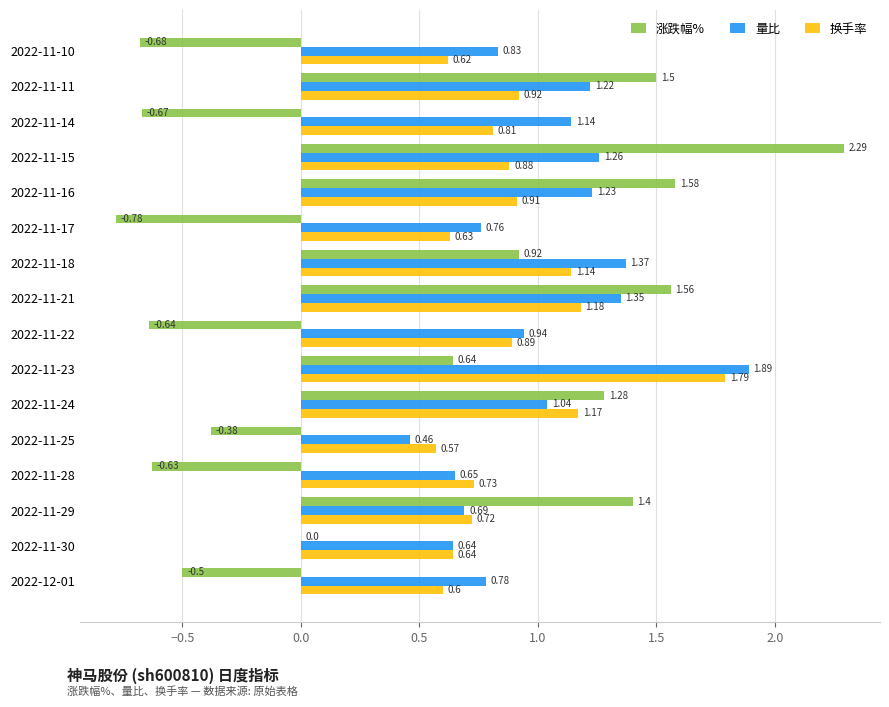

What are all the series names shown in the legend?

涨跌幅%, 量比, 换手率